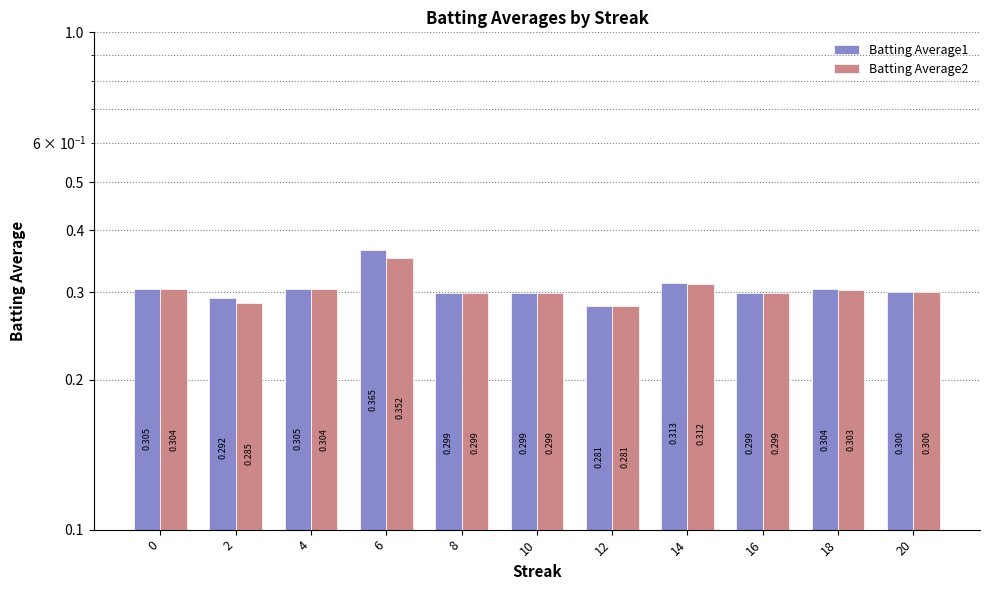

Are the bars horizontal?

No